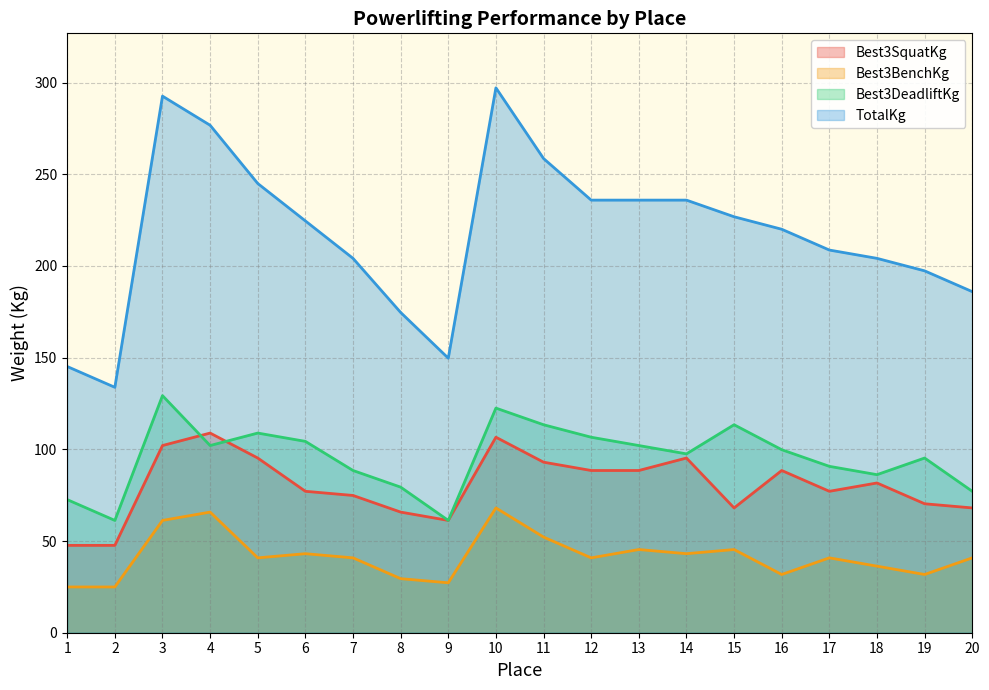

At which label does Best3BenchKg first exceed 40?

3